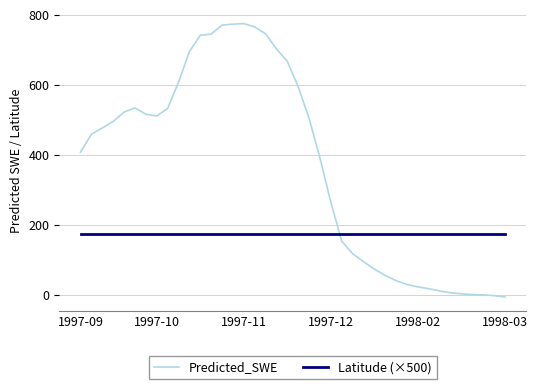

Which series has the largest range (max minus min)?

Predicted_SWE